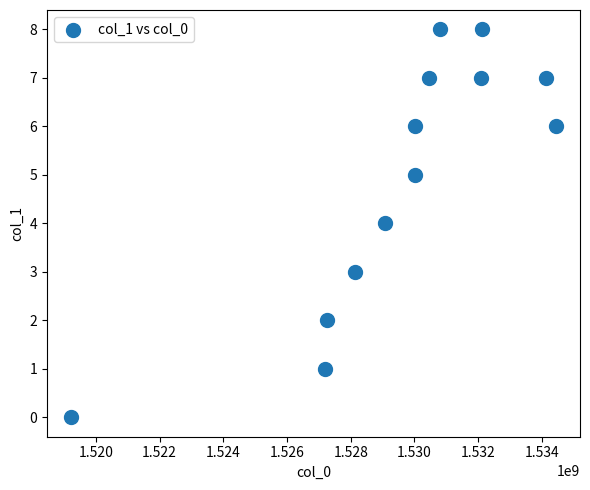

What is the range of X values (max minus min)?

15205229